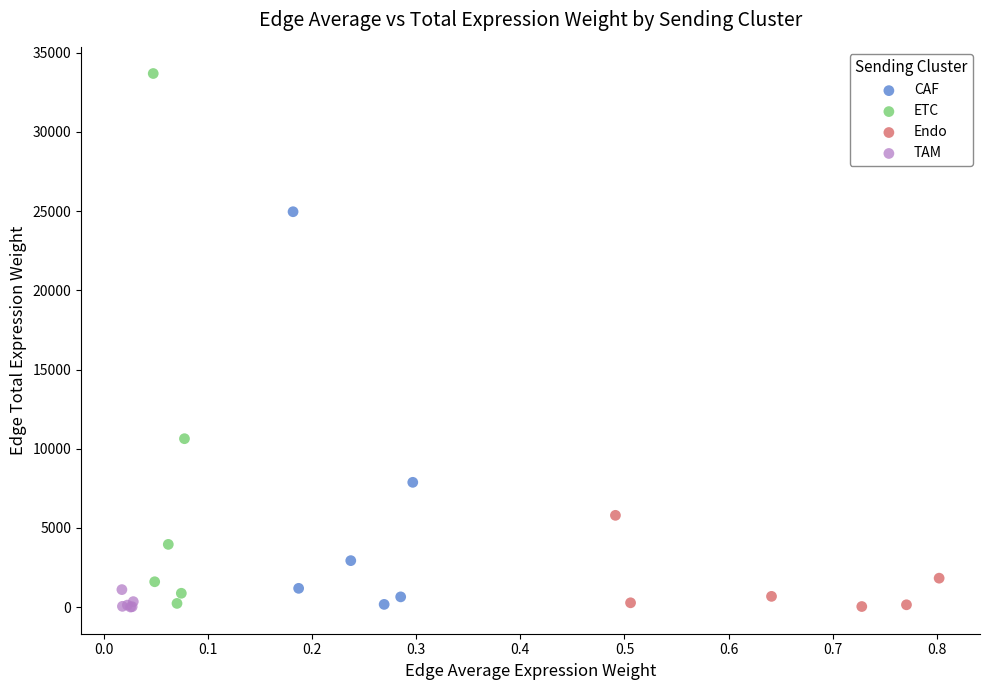

Which series has the largest Y range (max minus min)?

ETC